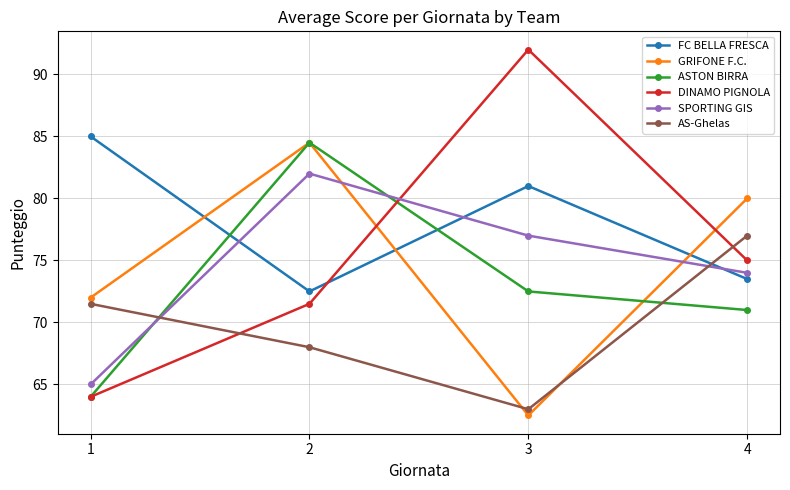

Which series ends up on top after the final intersection of GRIFONE F.C. and ASTON BIRRA?

GRIFONE F.C.